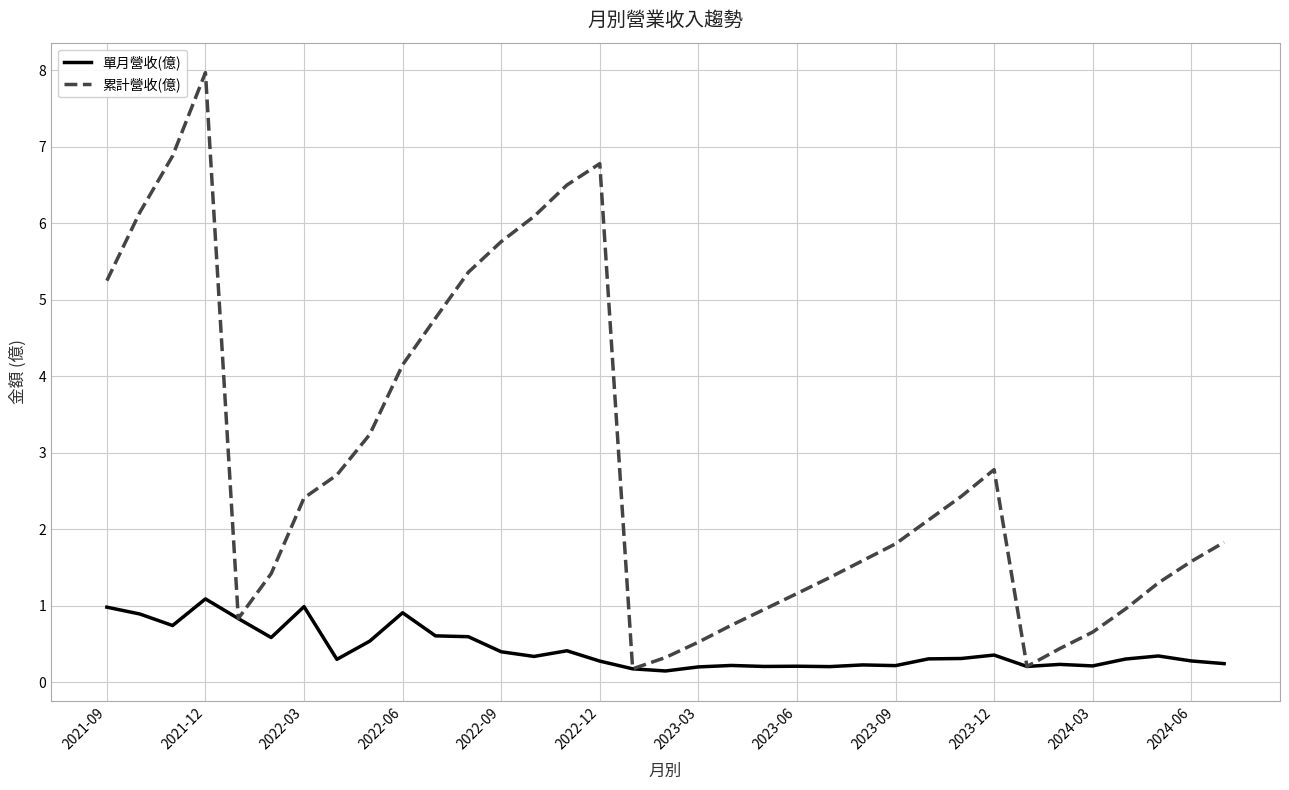

Which series has the largest range (max minus min)?

累計營收(億)